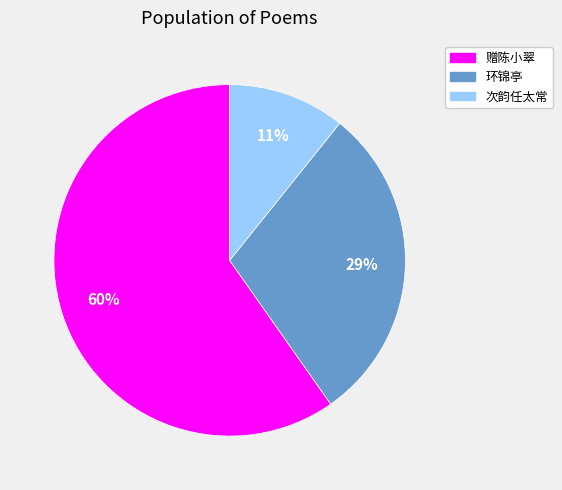

To the nearest percent, what is the difference between the largest and smallest slice percentages?

49%